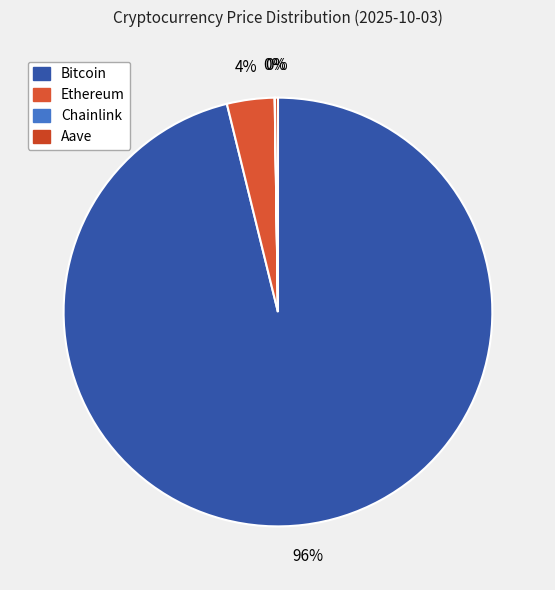

Count the number of slices in the pie.

4